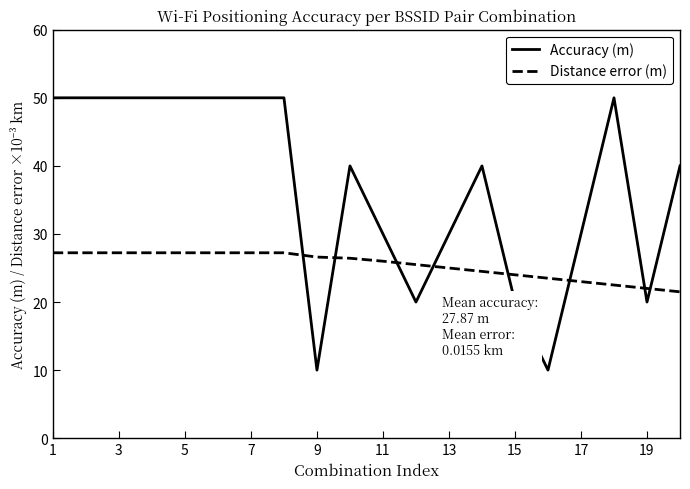

Which series ends up on top after the final intersection of Accuracy (m) and Distance error (m)?

Accuracy (m)